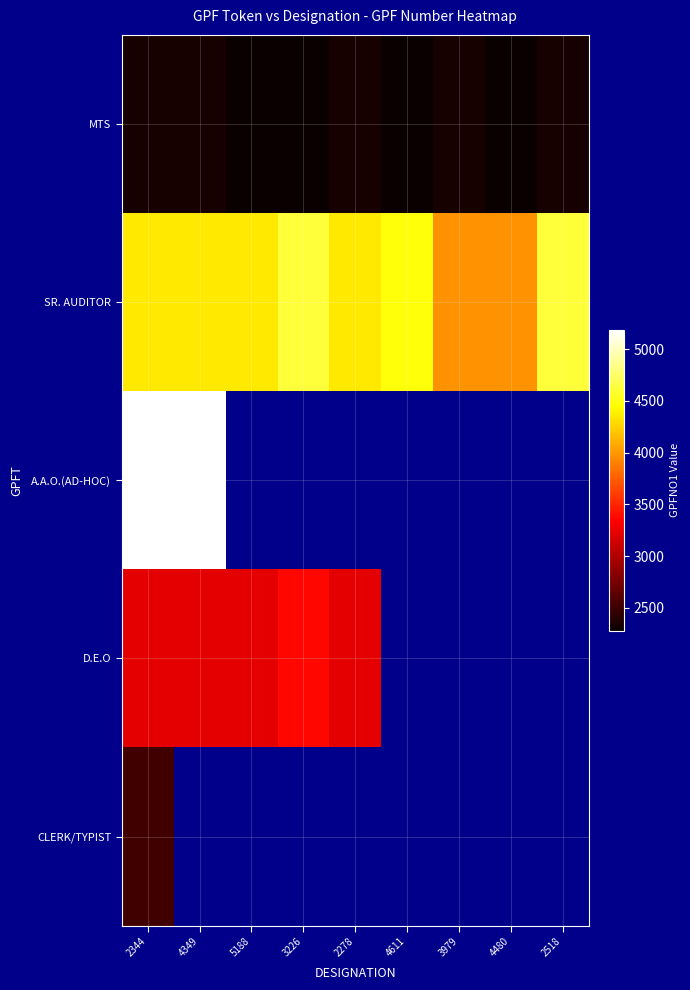

Which label corresponds to the smallest value in the chart?

5188